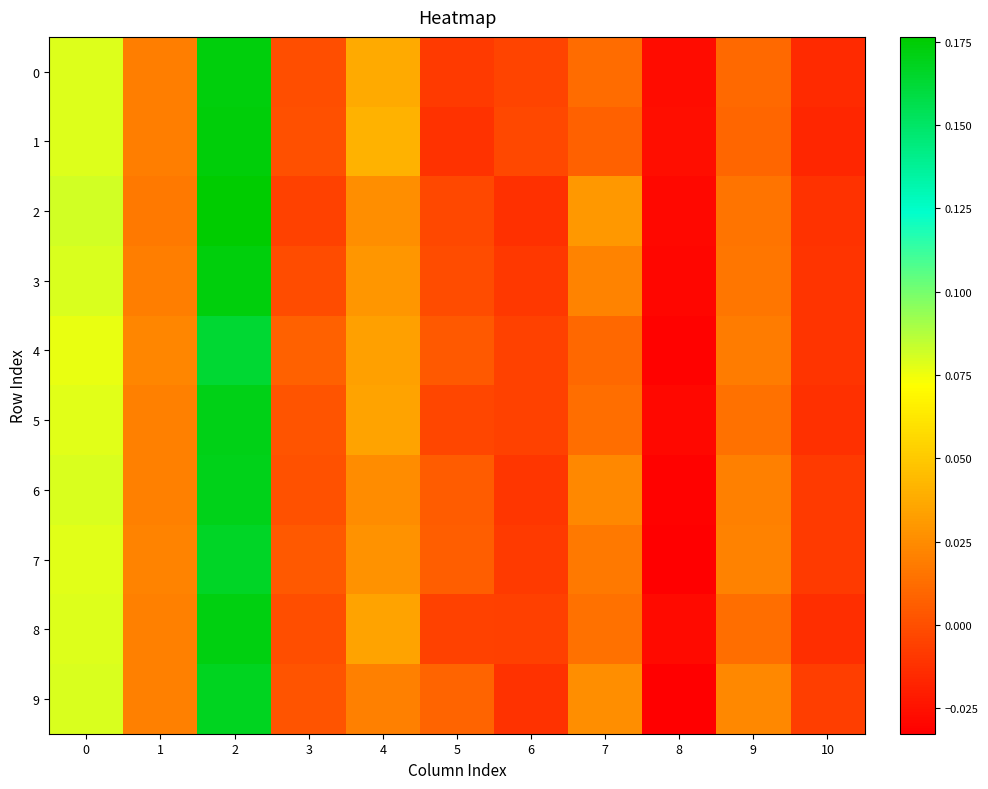

Reading left to right, what are all the values shown in this chart?

0: 0=0.1	1=0.0	2=0.2	3=-0.0	4=0.0	5=-0.0	6=-0.0	7=0.0	8=-0.0	9=0.0	10=-0.0
1: 0=0.1	1=0.0	2=0.2	3=0.0	4=0.0	5=-0.0	6=-0.0	7=0.0	8=-0.0	9=0.0	10=-0.0
2: 0=0.1	1=0.0	2=0.2	3=-0.0	4=0.0	5=-0.0	6=-0.0	7=0.0	8=-0.0	9=0.0	10=-0.0
3: 0=0.1	1=0.0	2=0.2	3=-0.0	4=0.0	5=-0.0	6=-0.0	7=0.0	8=-0.0	9=0.0	10=-0.0
4: 0=0.1	1=0.0	2=0.2	3=0.0	4=0.0	5=0.0	6=-0.0	7=0.0	8=-0.0	9=0.0	10=-0.0
5: 0=0.1	1=0.0	2=0.2	3=0.0	4=0.0	5=-0.0	6=-0.0	7=0.0	8=-0.0	9=0.0	10=-0.0
6: 0=0.1	1=0.0	2=0.2	3=0.0	4=0.0	5=0.0	6=-0.0	7=0.0	8=-0.0	9=0.0	10=-0.0
7: 0=0.1	1=0.0	2=0.2	3=0.0	4=0.0	5=0.0	6=-0.0	7=0.0	8=-0.0	9=0.0	10=-0.0
8: 0=0.1	1=0.0	2=0.2	3=-0.0	4=0.0	5=-0.0	6=-0.0	7=0.0	8=-0.0	9=0.0	10=-0.0
9: 0=0.1	1=0.0	2=0.2	3=0.0	4=0.0	5=0.0	6=-0.0	7=0.0	8=-0.0	9=0.0	10=-0.0